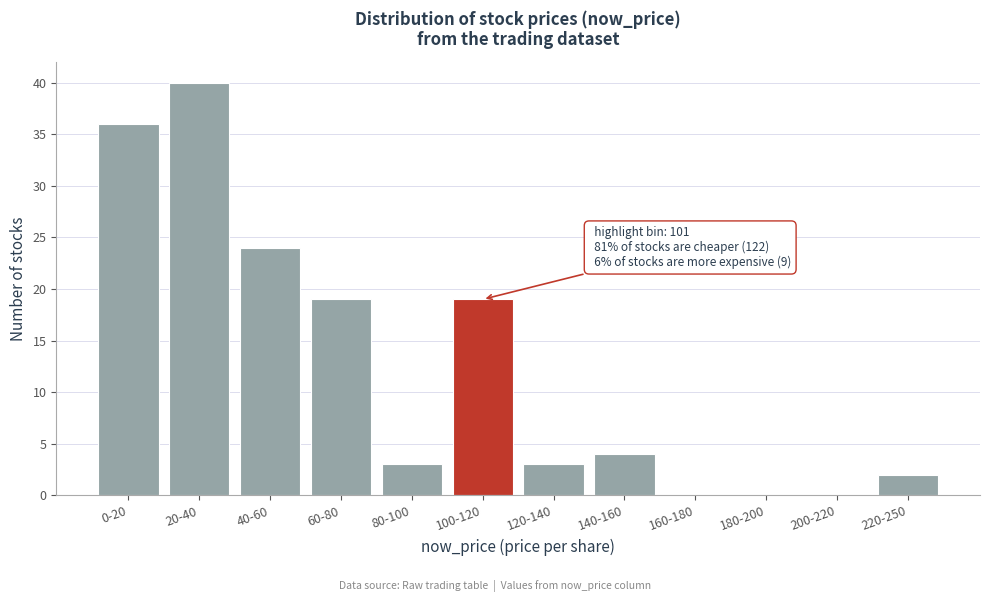

Reading right to left, list all the values displayed in this chart.

220-250=2	200-220=0	180-200=0	160-180=0	140-160=4	120-140=3	100-120=19	80-100=3	60-80=19	40-60=24	20-40=40	0-20=36